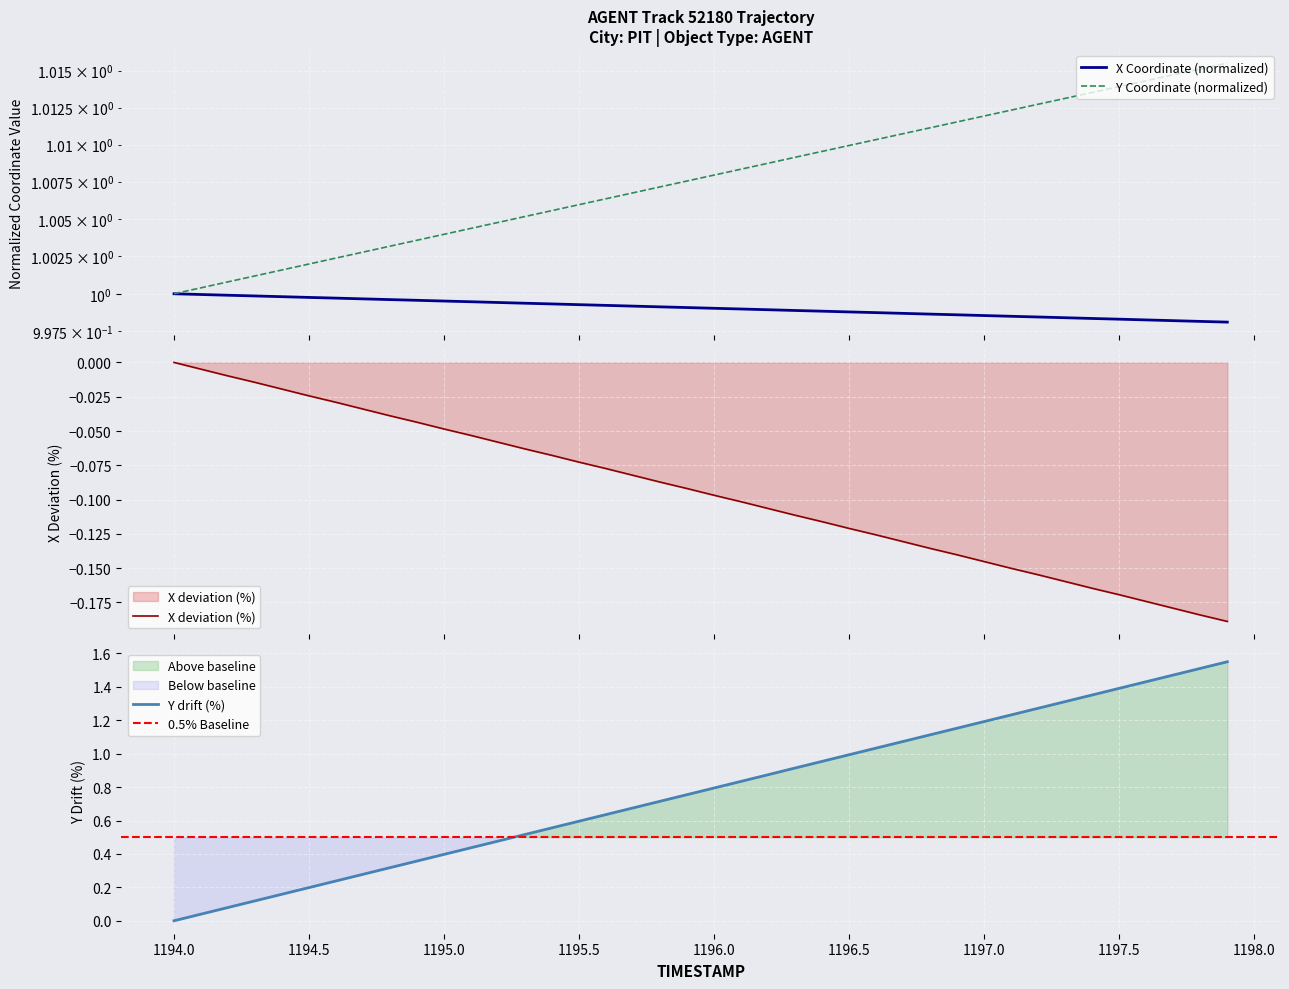

The X series shows 0.5 at 28. True or false?

False